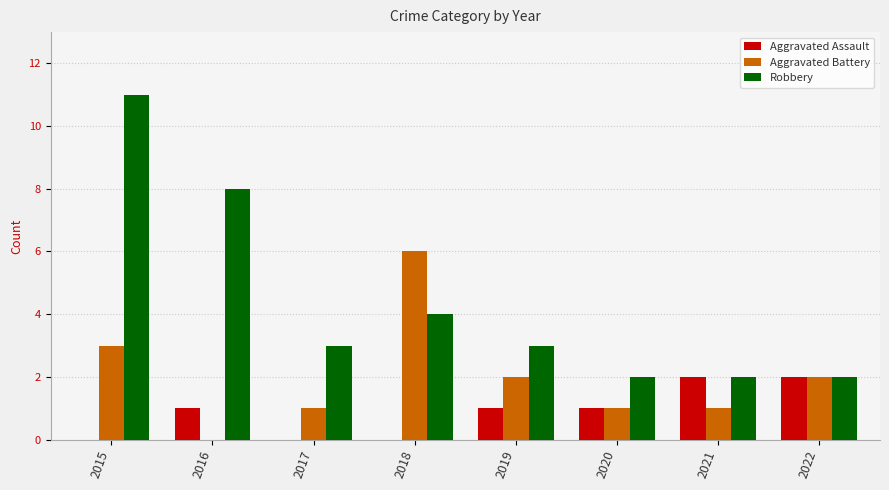

Read the Robbery value at 2019.

3